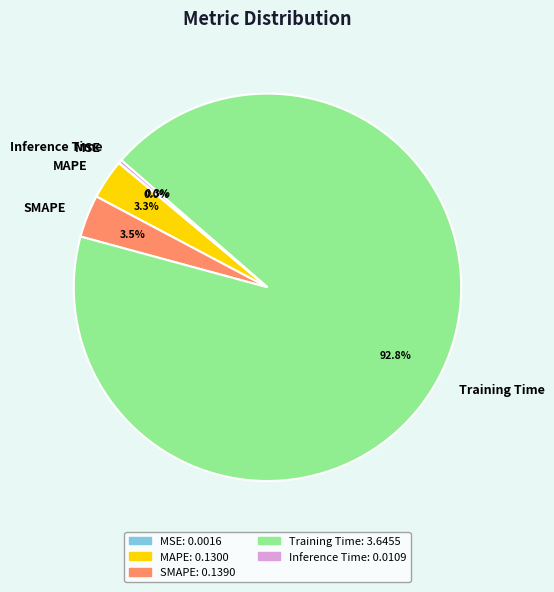

Is there a majority slice in this chart?

Yes